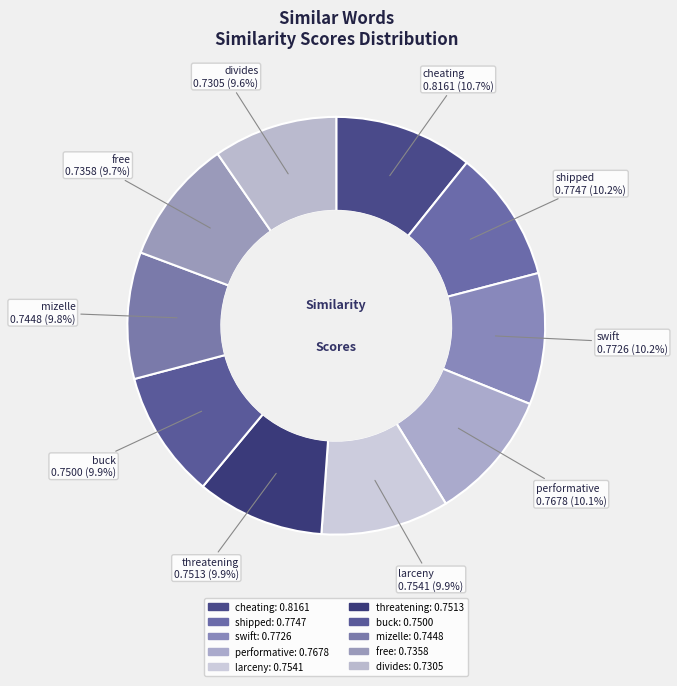

To the nearest percent, what is the difference between the largest and smallest slice percentages?

1%